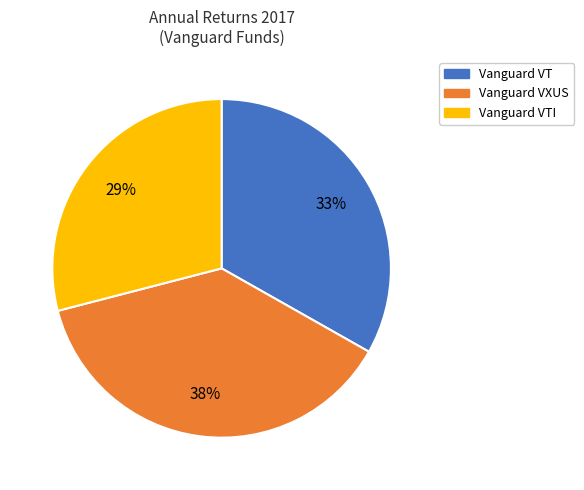

Does any single category account for the majority?

No